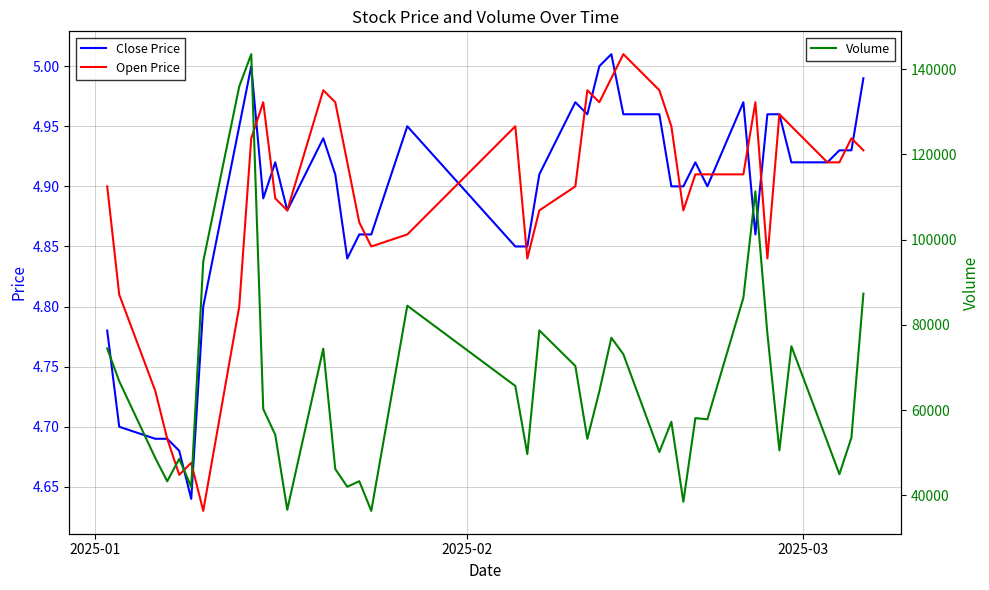

Does the chart display data point markers on the line(s)?

No